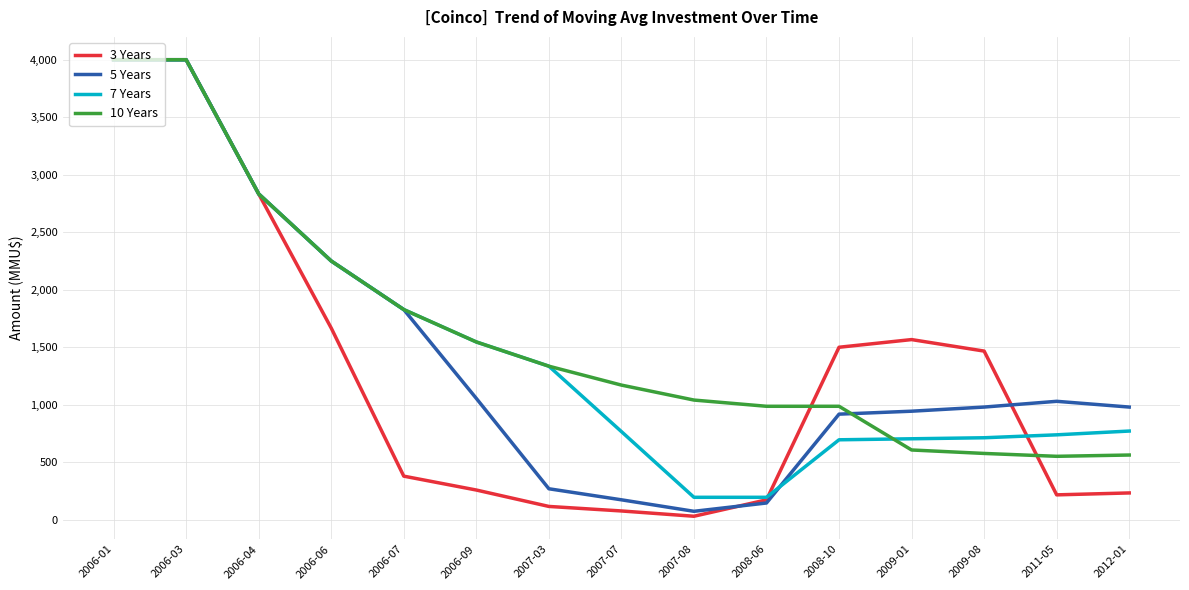

What is the difference between the highest and lowest values at 2009-08?

889.9